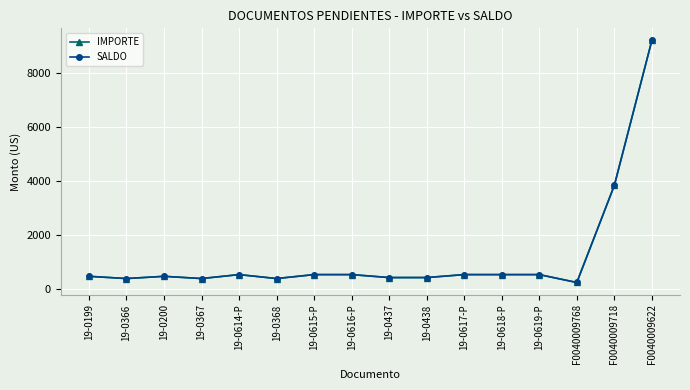

Does the chart have visible grid lines?

Yes